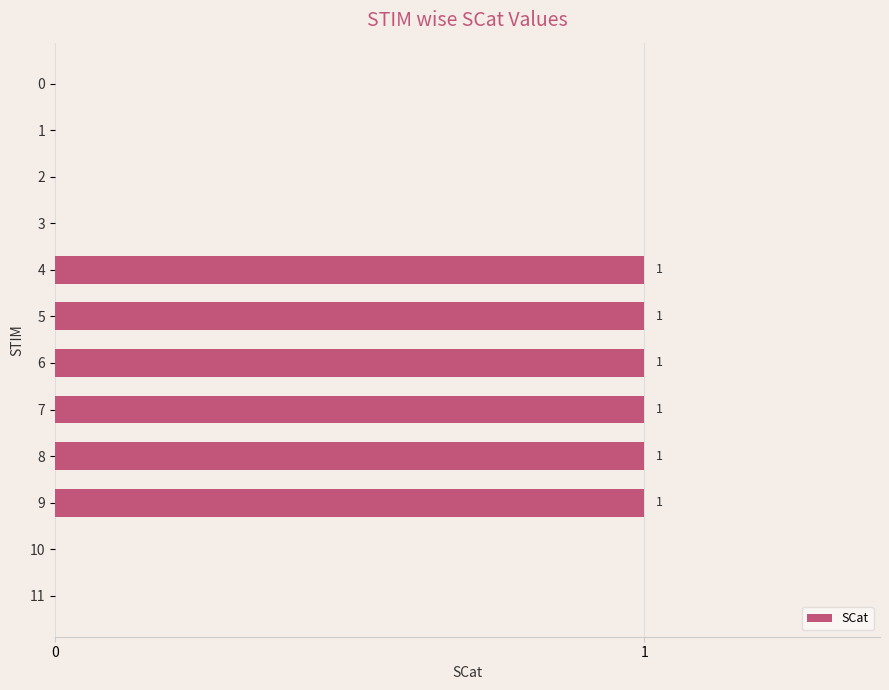

What is the sum of all values?

6